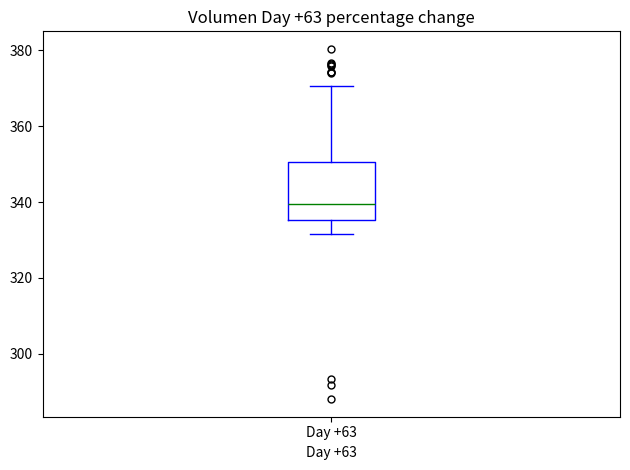

Where does the upper whisker of the box for Day +63 end on the y-axis? The values are not printed on the chart, so give them approximately, as read against the axis.

370